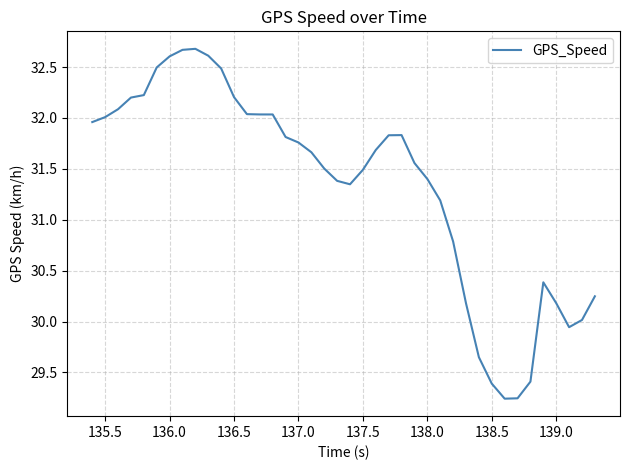

How many lines are shown in the chart?

1